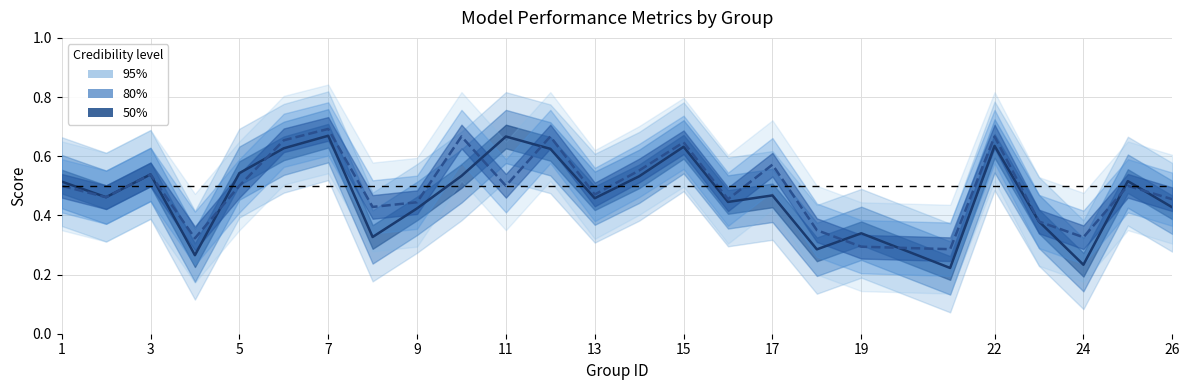

What is the label of the 2nd point from the left?

3